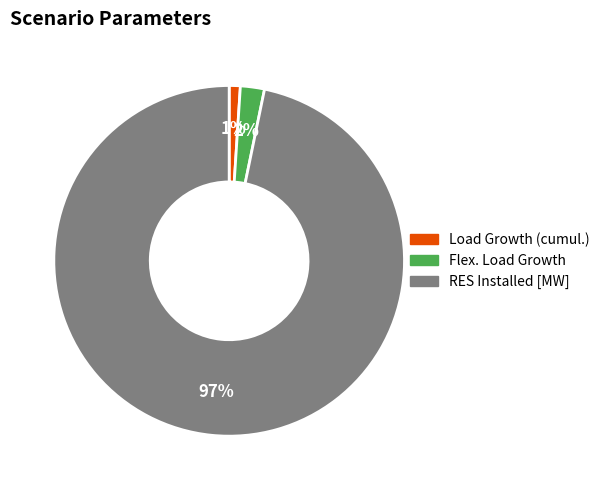

Which slice is the largest?

RES Installed [MW]